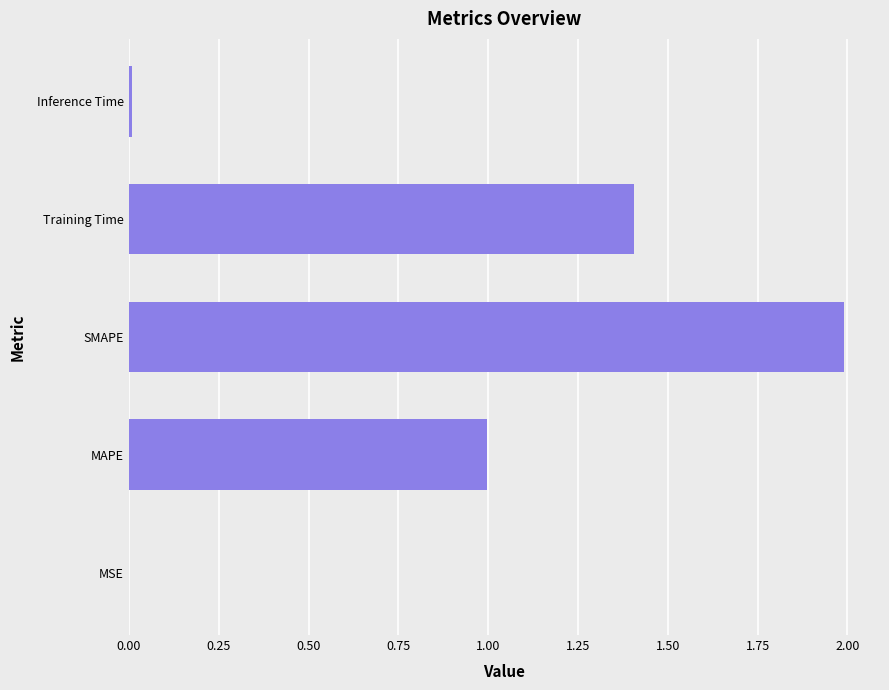

What is the change in value from MAPE to Training Time?

+0.4